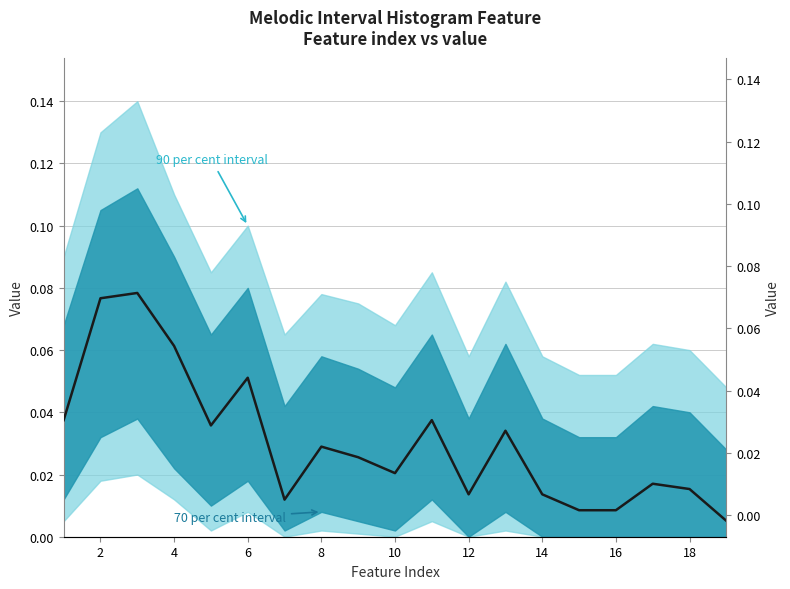

How many points are higher than both their immediate neighbors (excluding endpoints)?

6